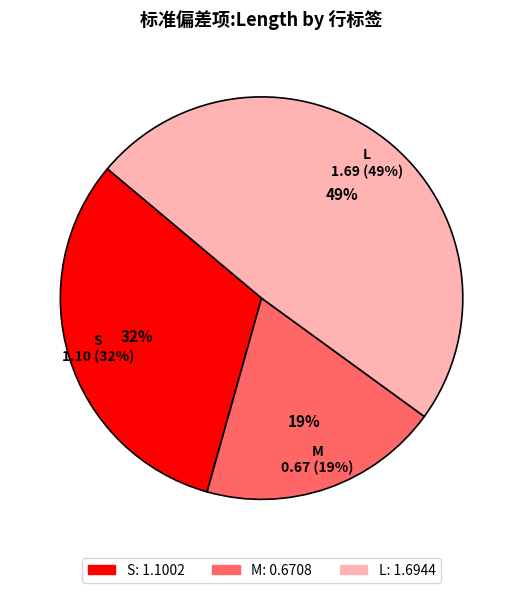

True or false: M accounts for 25% of the total.

False